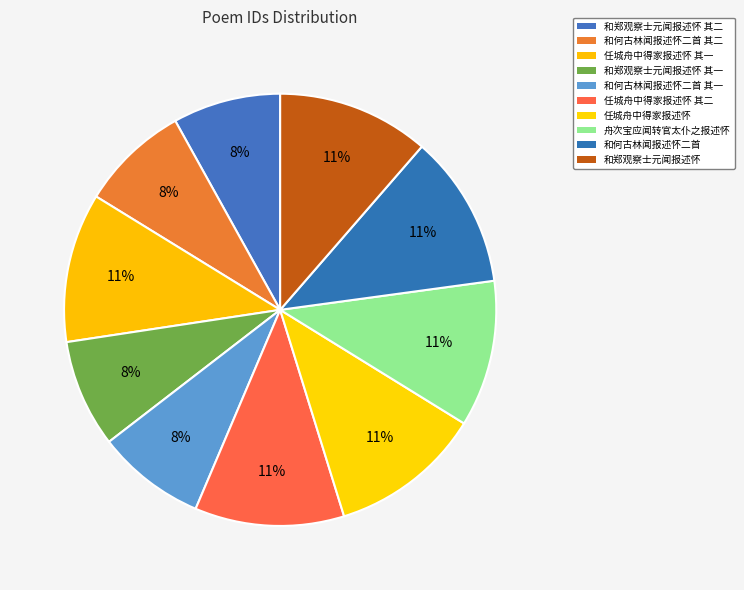

Count the number of slices in the pie.

10